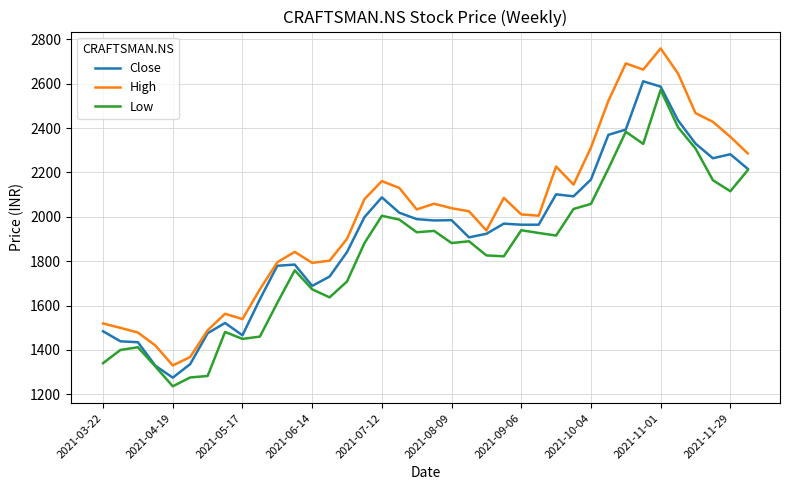

Which series has the largest range (max minus min)?

High